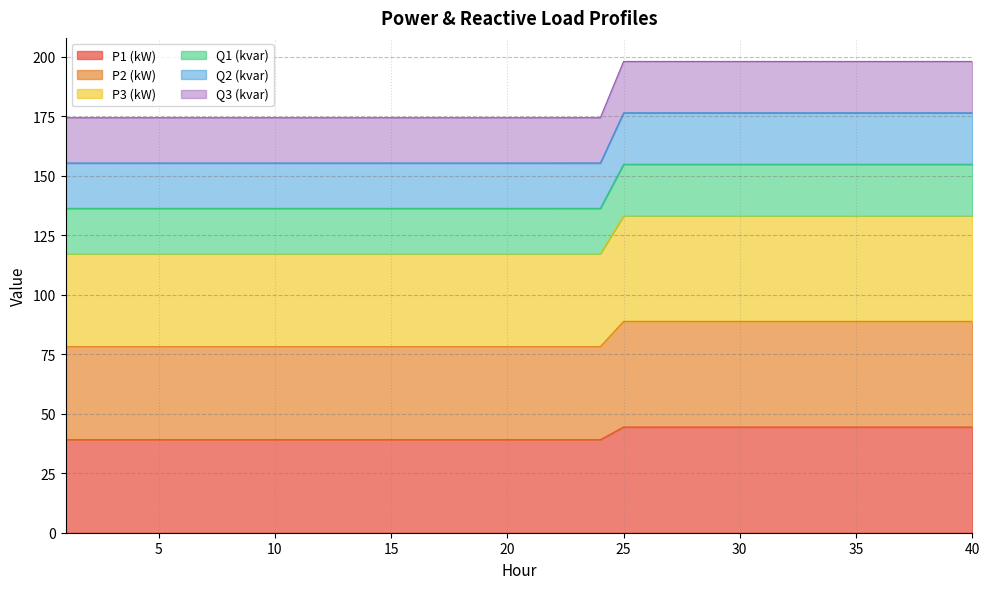

What is the total value across all series at 15?

174.4